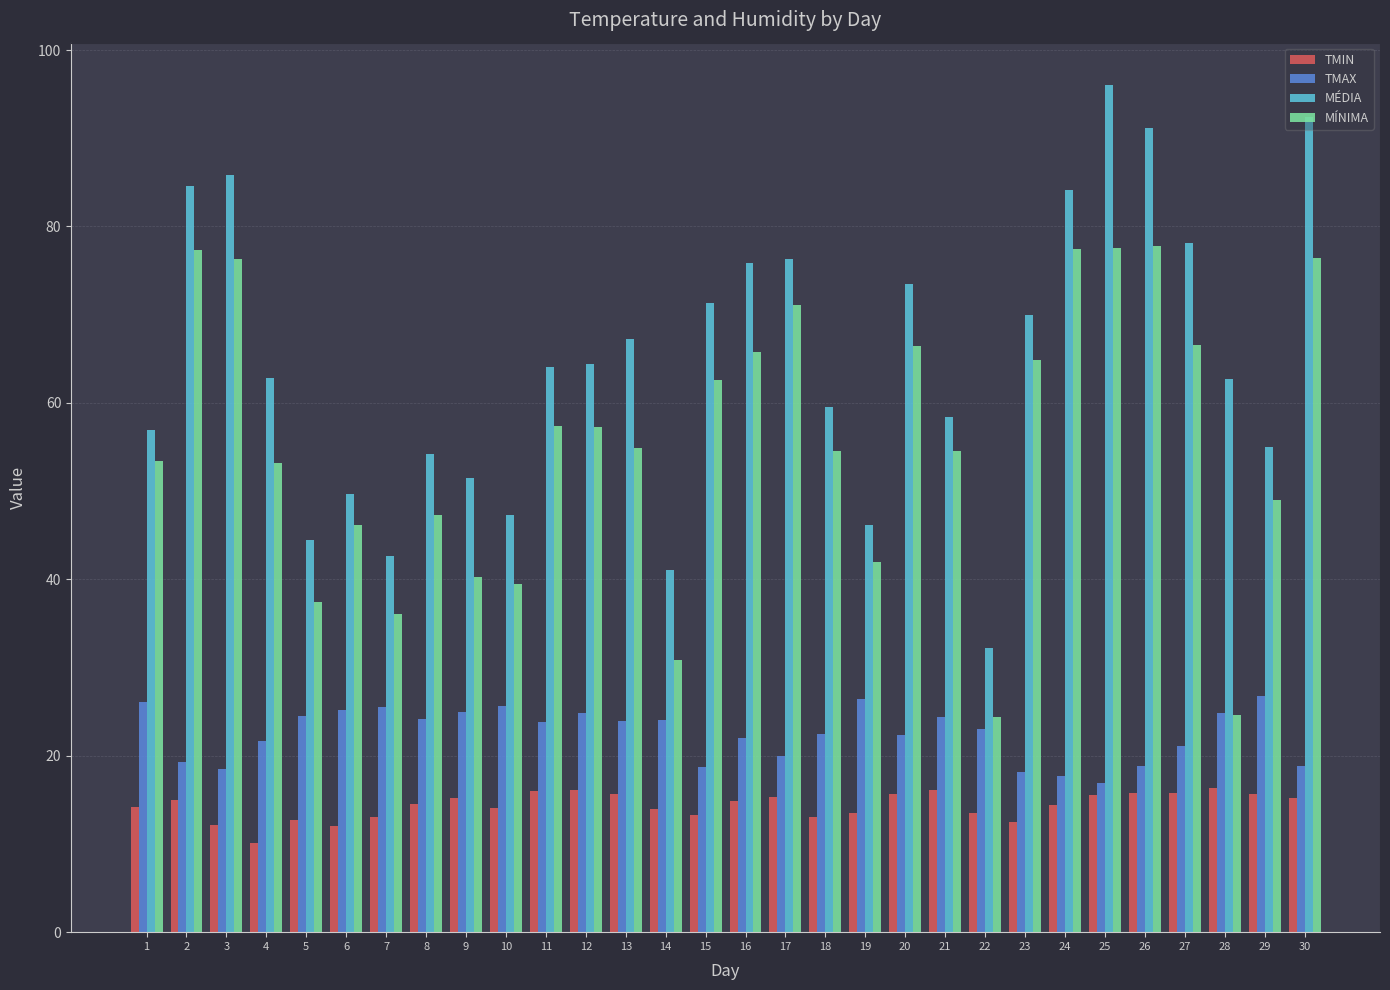

Which series has the widest spread of values?

MÉDIA